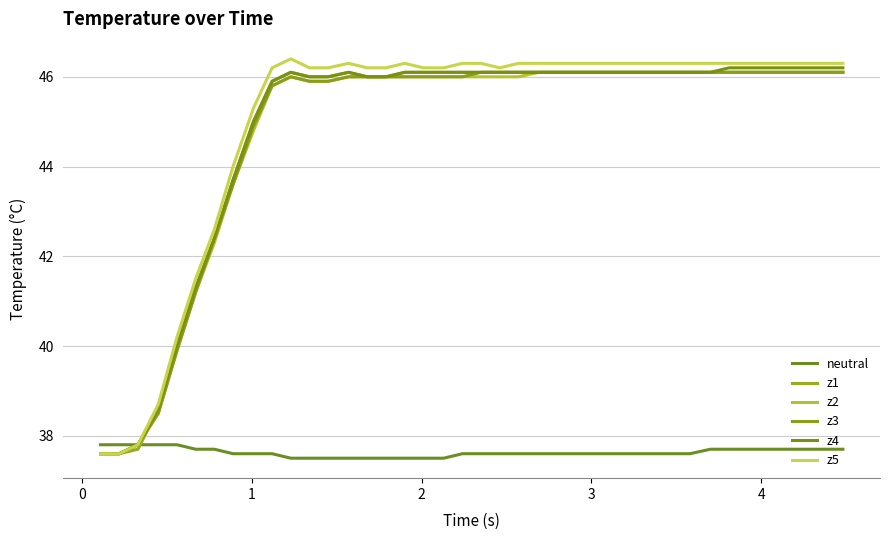

Does the chart have visible grid lines?

Yes